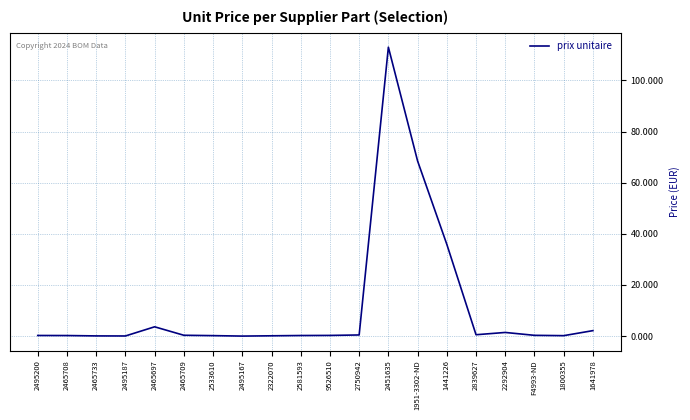

How many lines are shown in the chart?

1